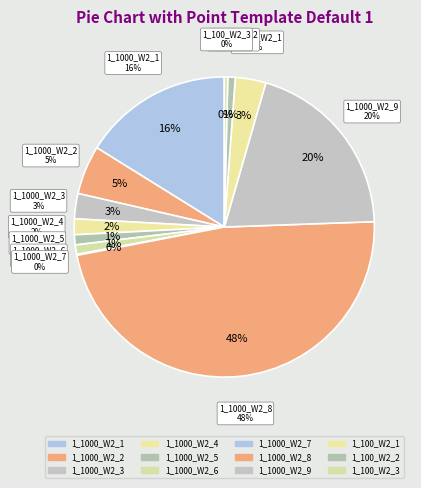

Which category has the smallest portion of the pie?

1_1000_W2_7